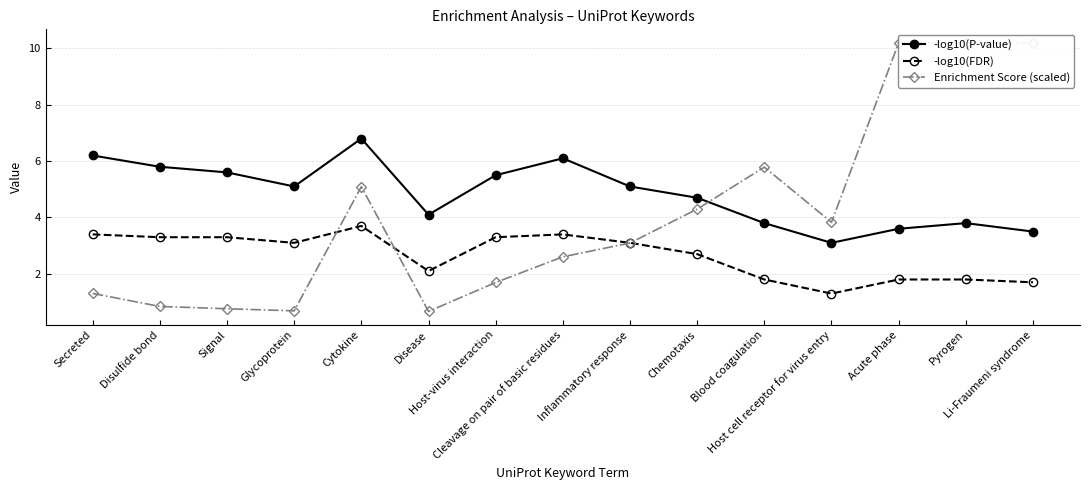

What is the smallest value displayed?

0.7